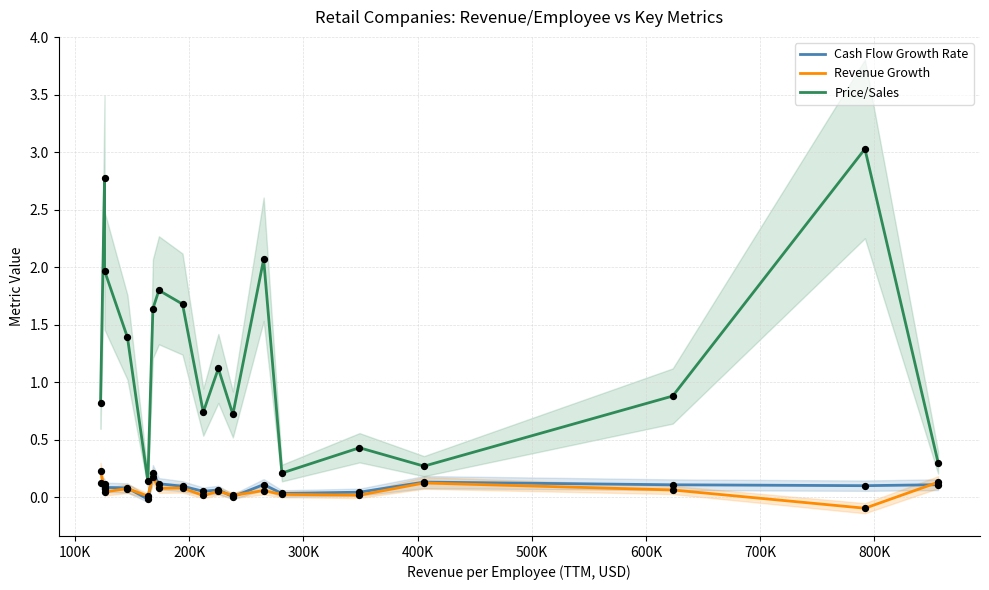

At how many categories does at least one series exceed 1?

9